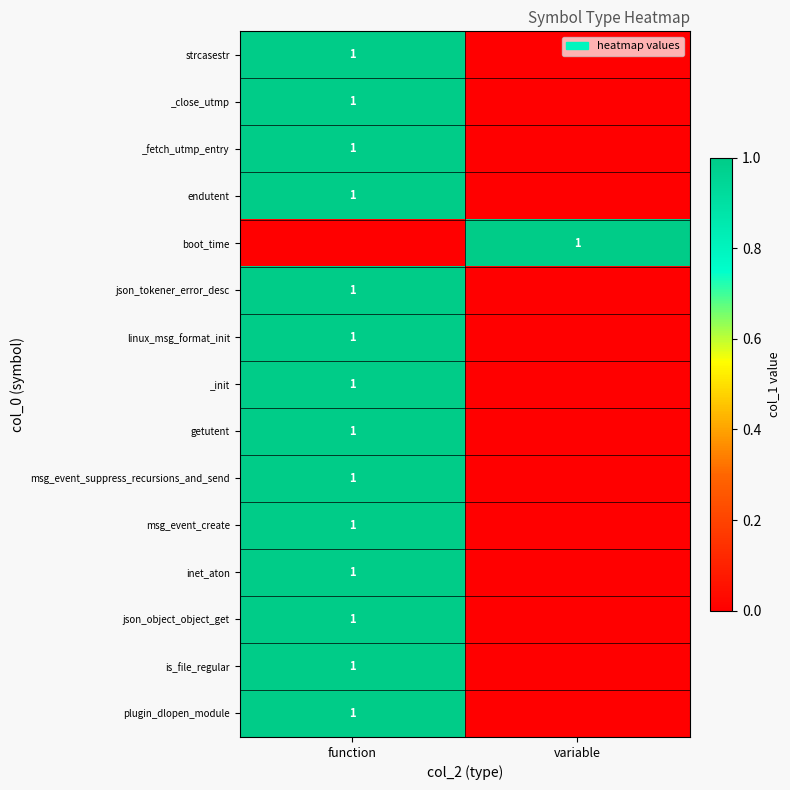

The value of getutent at function is 1. True or false?

True